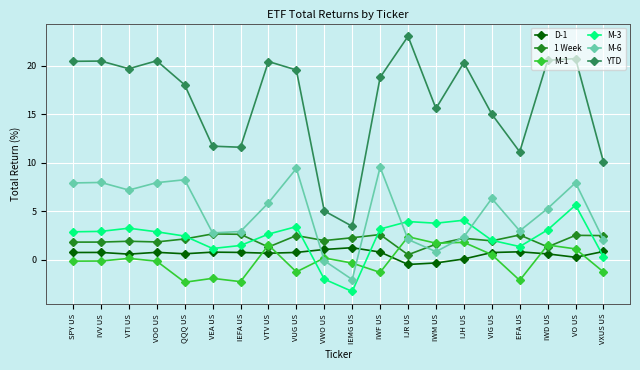

True or false: M-6 has more than 1 points higher than both neighbors.

True